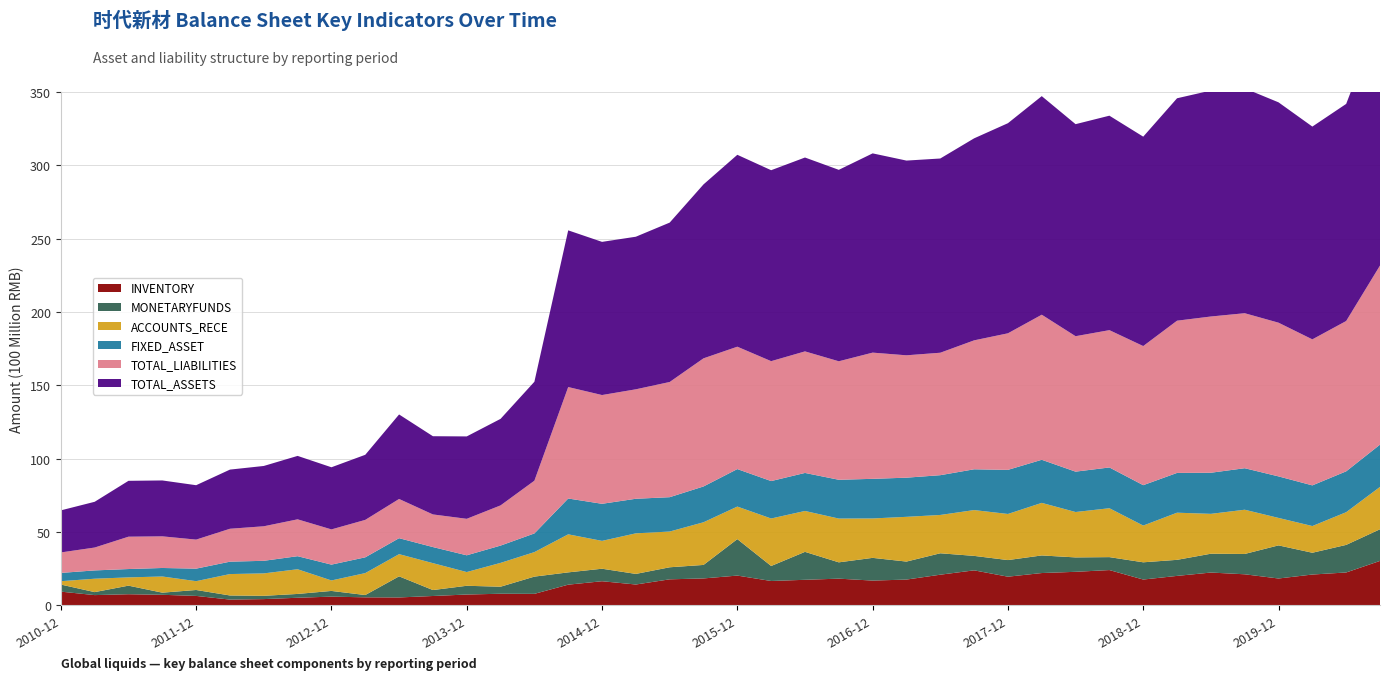

Reading right to left, list all the values displayed in this chart.

INVENTORY: 2020-09=3033782704.0	2020-06=2244883738.3	2020-03=2105122356.5	2019-12=1834116027.3	2019-09=2121738451.8	2019-06=2240184691.4	2019-03=2012142278.2	2018-12=1763272893.0	2018-09=2409465484.0	2018-06=2290344333.7	2018-03=2206560374.5	2017-12=1957994877.3	2017-09=2390149250.8	2017-06=2093862393.3	2017-03=1761369820.2	2016-12=1692163064.3	2016-09=1824161140.4	2016-06=1746131048.4	2016-03=1664319246.7	2015-12=2033122858.3	2015-09=1838966277.5	2015-06=1778430169.5	2015-03=1424679353.3	2014-12=1648033822.0	2014-09=1414135868.1	2014-06=787718820.4	2014-03=795104926.4	2013-12=741849118.5	2013-09=641360947.2	2013-06=542128810.9	2013-03=550258109.5	2012-12=598272280.9	2012-09=521547647.0	2012-06=429475218.9	2012-03=395619494.9	2011-12=646986662.4	2011-09=723350143.0	2011-06=762071221.9	2011-03=702481709.2	2010-12=938928337.9
MONETARYFUNDS: 2020-09=2157688047.3	2020-06=1880887544.4	2020-03=1484722519.7	2019-12=2258085188.7	2019-09=1385420938.3	2019-06=1283827818.5	2019-03=1094504360.8	2018-12=1175519564.5	2018-09=881833295.2	2018-06=981894445.9	2018-03=1199918128.0	2017-12=1132677976.7	2017-09=986412706.4	2017-06=1459835872.3	2017-03=1226940868.5	2016-12=1549113966.6	2016-09=1111781222.8	2016-06=1904742483.1	2016-03=1023184585.7	2015-12=2486653546.1	2015-09=920437510.4	2015-06=820756447.6	2015-03=722313043.8	2014-12=852908675.1	2014-09=837747525.2	2014-06=1175143864.0	2014-03=479332575.0	2013-12=596098542.9	2013-09=405237873.5	2013-06=1439618809.5	2013-03=156610329.3	2012-12=388233606.4	2012-09=260231398.4	2012-06=223981738.3	2012-03=281303014.8	2011-12=404207256.2	2011-09=145517954.9	2011-06=584621131.8	2011-03=203420377.9	2010-12=483111709.2
ACCOUNTS_RECE: 2020-09=2887096892.3	2020-06=2229299321.5	2020-03=1821123424.1	2019-12=1872640490.0	2019-09=3016626569.8	2019-06=2718301763.7	2019-03=3214684790.0	2018-12=2504857090.1	2018-09=3334152367.7	2018-06=3095019719.9	2018-03=3584301945.0	2017-12=3143520644.2	2017-09=3123503086.3	2017-06=2612874074.9	2017-03=3051079534.3	2016-12=2687131552.9	2016-09=2985218526.6	2016-06=2788075599.3	2016-03=3238056725.9	2015-12=2218973970.6	2015-09=2909238517.9	2015-06=2437363857.9	2015-03=2767077961.1	2014-12=1898348789.4	2014-09=2593989012.0	2014-06=1671135547.1	2014-03=1624400644.3	2013-12=936349083.8	2013-09=1834786008.8	2013-06=1512851276.9	2013-03=1495978853.2	2012-12=714938904.3	2012-09=1683493499.0	2012-06=1529222072.4	2012-03=1460101541.8	2011-12=601026944.5	2011-09=1102081058.9	2011-06=564144758.8	2011-03=913700412.5	2010-12=228294742.8
FIXED_ASSET: 2020-09=2883554495.2	2020-06=2786438969.0	2020-03=2772902308.6	2019-12=2831608231.3	2019-09=2830473962.7	2019-06=2803045019.9	2019-03=2711815494.8	2018-12=2754296713.3	2018-09=2780413803.7	2018-06=2752789011.6	2018-03=2938140004.4	2017-12=3007160267.2	2017-09=2780227267.5	2017-06=2711803901.9	2017-03=2669333463.8	2016-12=2701837683.6	2016-09=2644659064.7	2016-06=2593159768.4	2016-03=2552152065.1	2015-12=2556450388.8	2015-09=2441216106.7	2015-06=2342100681.0	2015-03=2357399471.0	2014-12=2528359428.7	2014-09=2443094175.5	2014-06=1273060410.4	2014-03=1179091658.3	2013-12=1141636898.0	2013-09=1096929627.1	2013-06=1088476420.8	2013-03=1075280949.7	2012-12=1079264116.2	2012-09=889830284.9	2012-06=858251055.4	2012-03=844782083.1	2011-12=854505946.7	2011-09=580836622.0	2011-06=568613896.0	2011-03=565916129.4	2010-12=564950707.8
TOTAL_LIABILITIES: 2020-09=12211524905.5	2020-06=10249202640.7	2020-03=9955820659.1	2019-12=10479917541.9	2019-09=10568122711.2	2019-06=10652803163.8	2019-03=10379322811.5	2018-12=9485664004.5	2018-09=9362098308.6	2018-06=9235191014.5	2018-03=9891406936.3	2017-12=9311317060.3	2017-09=8791614503.9	2017-06=8349515877.7	2017-03=8344033824.3	2016-12=8605059105.3	2016-09=8079541841.6	2016-06=8287468912.4	2016-03=8175699162.5	2015-12=8344529365.7	2015-09=8735917919.5	2015-06=7854203026.4	2015-03=7463049304.9	2014-12=7415971156.8	2014-09=7599251995.4	2014-06=3595691070.2	2014-03=2740635119.9	2013-12=2488405759.4	2013-09=2224291102.9	2013-06=2674276914.2	2013-03=2552568587.7	2012-12=2401364926.5	2012-09=2514024552.1	2012-06=2354201241.9	2012-03=2244621642.3	2011-12=1979667536.8	2011-09=2156897526.4	2011-06=2205783975.2	2011-03=1559924174.9	2010-12=1395408043.8
TOTAL_ASSETS: 2020-09=17017631277.5	2020-06=14803611071.5	2020-03=14508194369.0	2019-12=15024609590.1	2019-09=15330610050.2	2019-06=15407438587.7	2019-03=15165488263.7	2018-12=14277065125.7	2018-09=14622864166.3	2018-06=14457343843.9	2018-03=14903436577.5	2017-12=14325811064.0	2017-09=13773767592.1	2017-06=13243508275.9	2017-03=13276549136.4	2016-12=13585782608.2	2016-09=13053048026.3	2016-06=13219067407.6	2016-03=13019399967.1	2015-12=13084178201.6	2015-09=11859267142.9	2015-06=10867963538.5	2015-03=10403938955.2	2014-12=10443310848.6	2014-09=10684388264.7	2014-06=6746313030.7	2014-03=5900601853.2	2013-12=5617655363.3	2013-09=5332905605.2	2013-06=5762241249.5	2013-03=4438423433.6	2012-12=4236219100.8	2012-09=4324521121.1	2012-06=4112367191.9	2012-03=4033313821.2	2011-12=3708798896.8	2011-09=3811178150.0	2011-06=3809498059.4	2011-03=3118837698.6	2010-12=2869113741.4